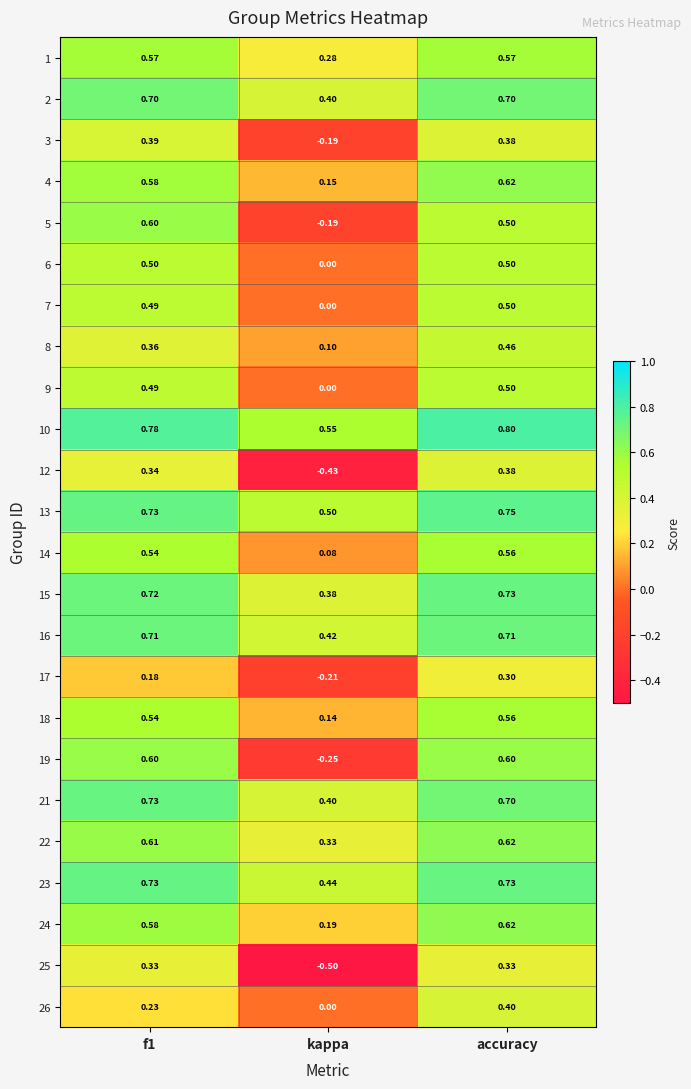

Which category has the lowest value in the 14 series?

kappa